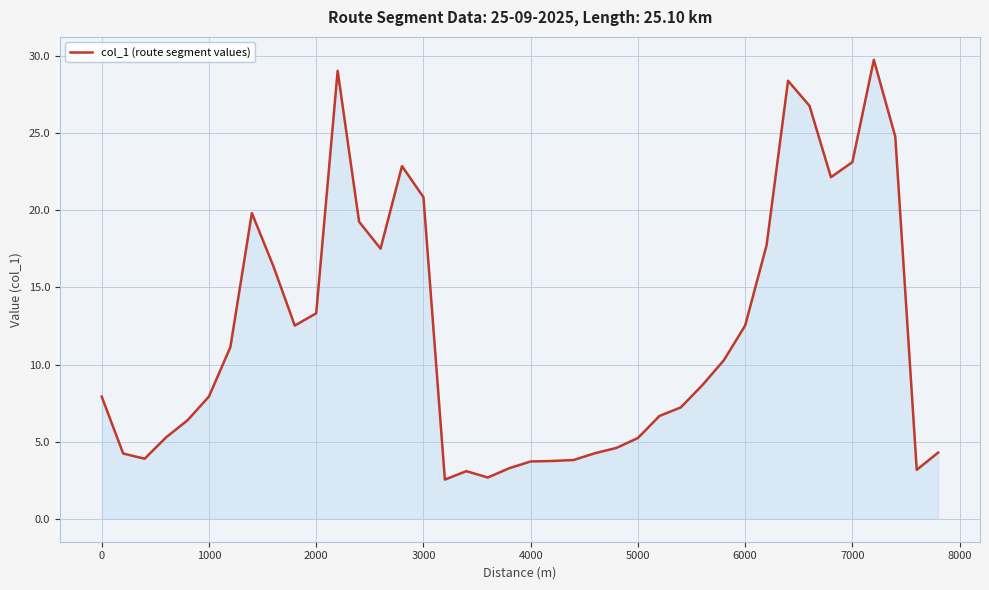

What is the smallest value displayed?

2.5